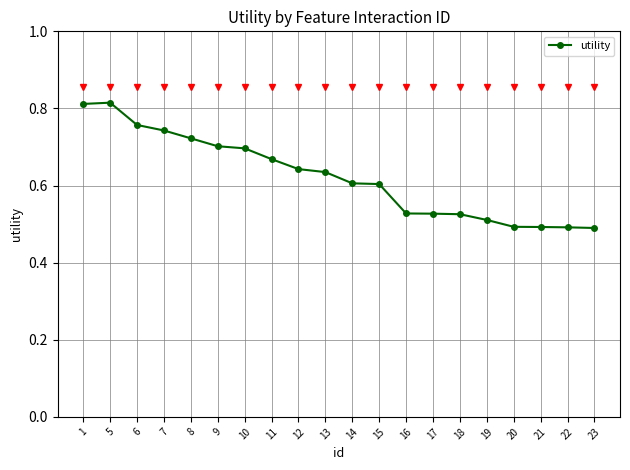

True or false: the data shows 0.2 at 18.

False